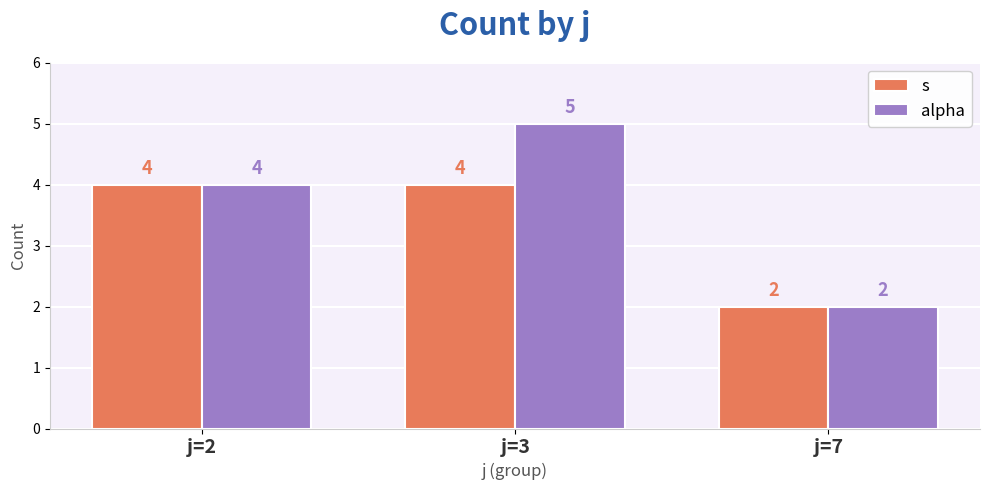

Reading left to right, extract all data points from this chart.

s: j=2=4	j=3=4	j=7=2
alpha: j=2=4	j=3=5	j=7=2